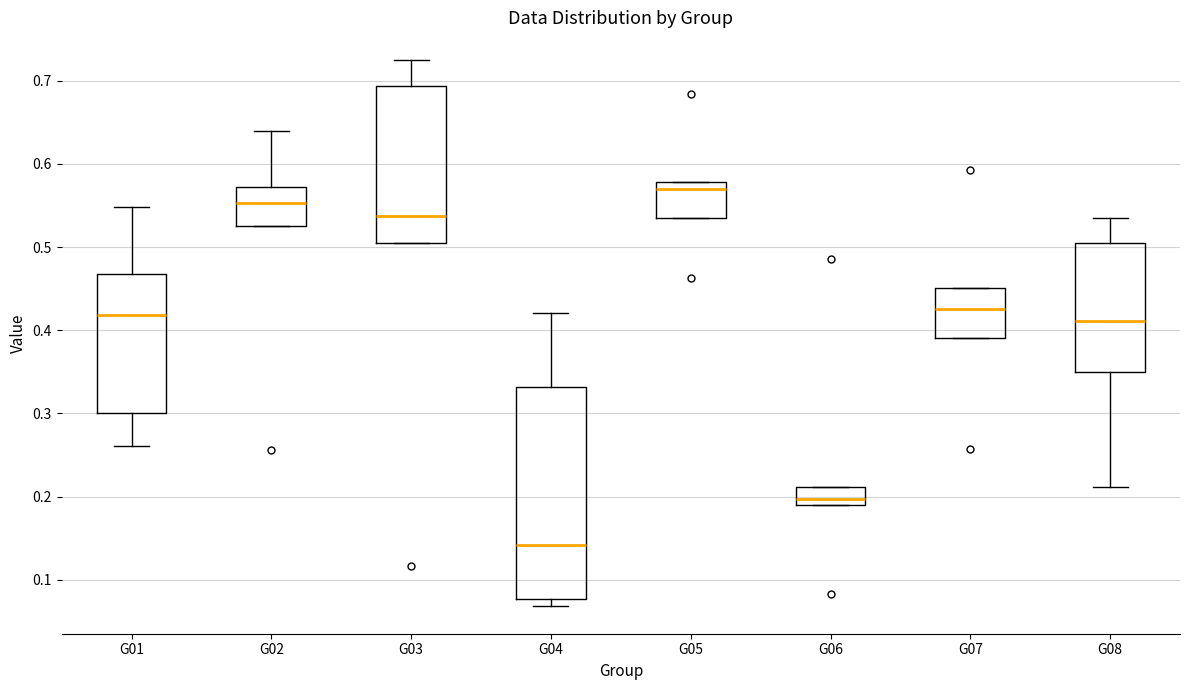

Where does the upper whisker of the box for G02 end on the y-axis? The values are not printed on the chart, so give them approximately, as read against the axis.

0.64